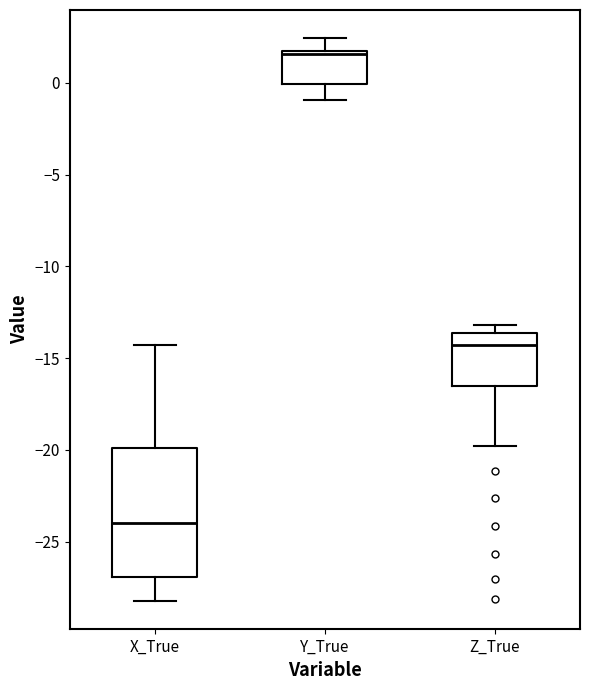

Reading left to right, read every box against the y-axis: the position of its median line, the range the box covers, and the ends of its whiskers. The values are not printed on the chart, so give them approximately, as read against the axis.

X_True: median -24.0, box -27.0 to -20.0, whiskers -28.0 to -14.5
Y_True: median 1.5 (just below the box's upper edge), box 0.0 to 1.5, whiskers -1.0 to 2.5
Z_True: median -14.5, box -16.5 to -13.5, whiskers -20.0 to -13.0